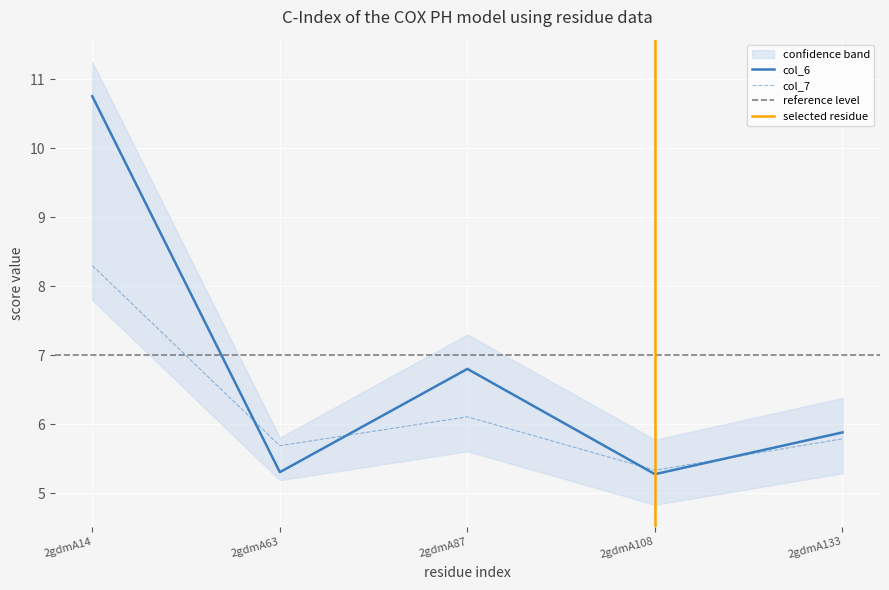

What is the maximum value shown in the chart?

10.8